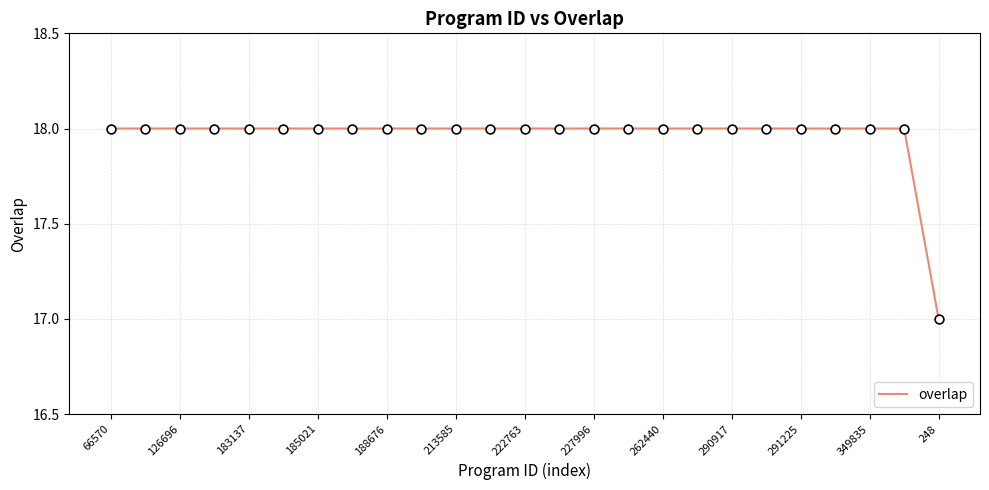

What is the minimum value shown in the chart?

17